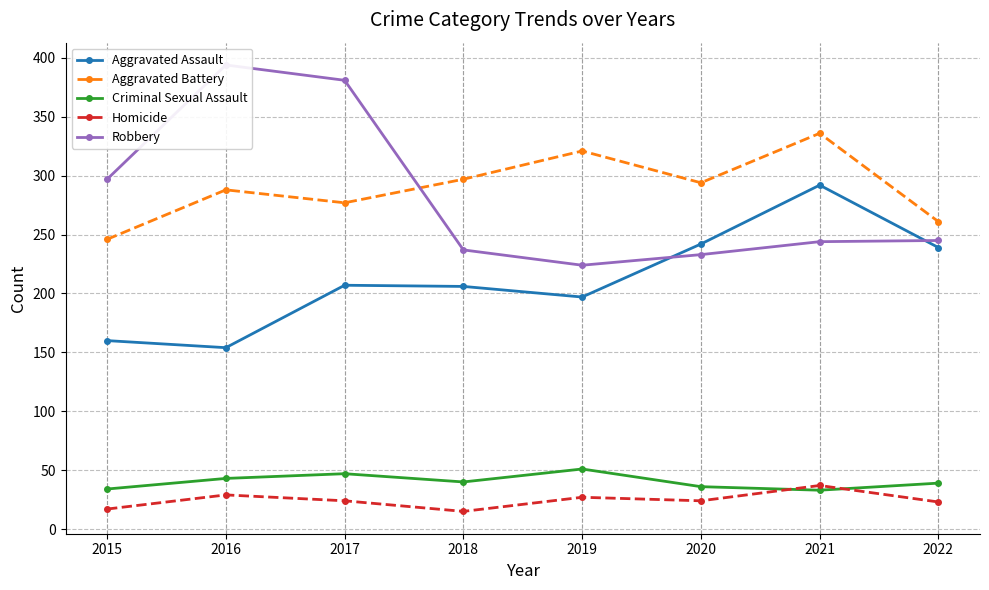

Is it true that Aggravated Battery equals 261 at 2022?

True